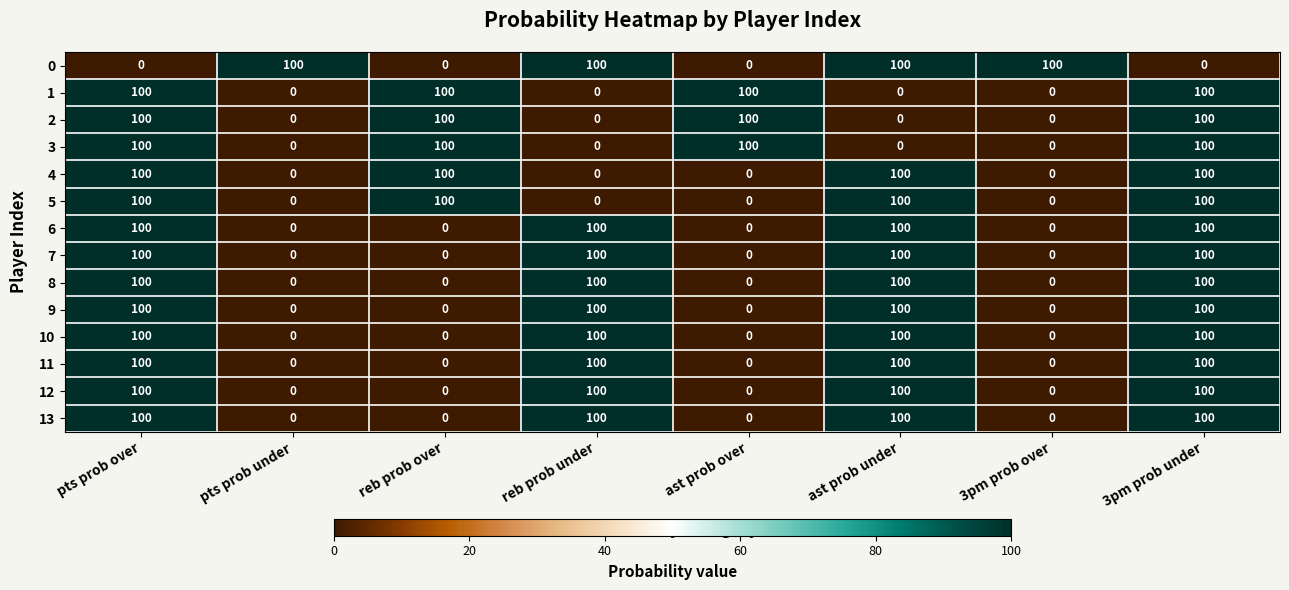

How many series are shown in this chart?

14